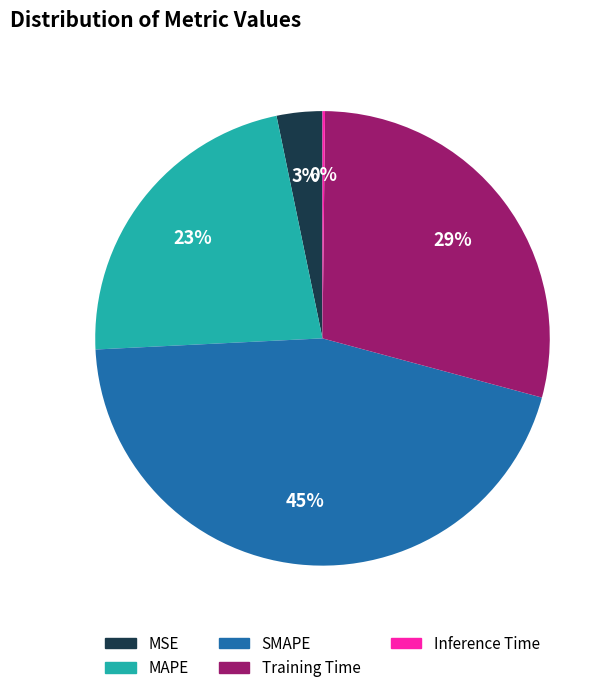

What percentage is the Training Time slice, to the nearest percent?

29%